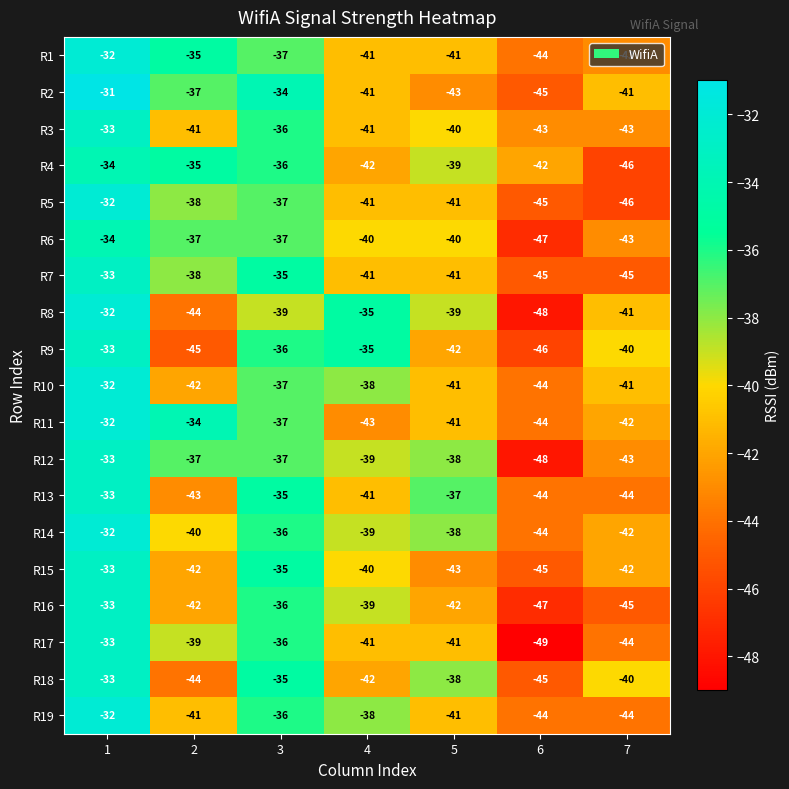

What is the difference between the highest and lowest values at 4?

8